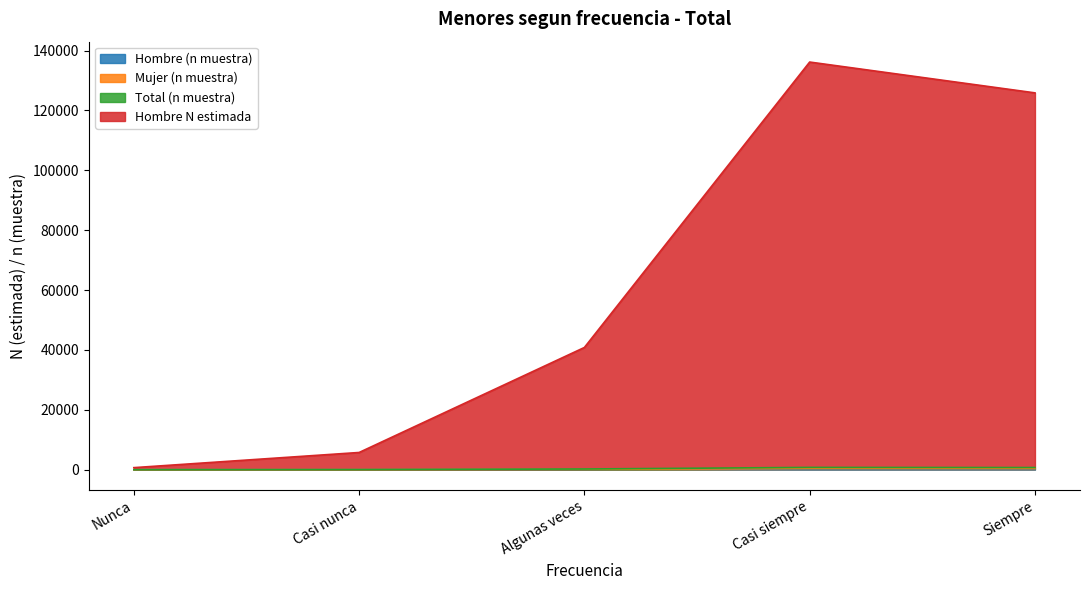

What is the value of the Hombre N estimada point at the 2nd from the left?

5757